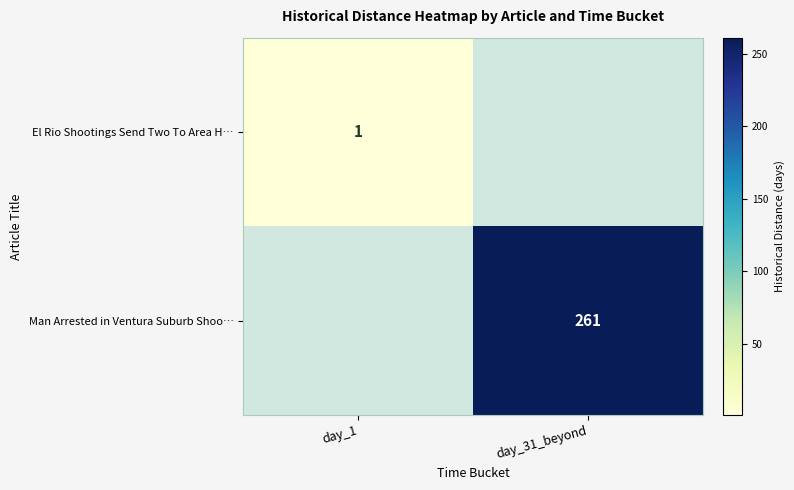

What is the smallest value displayed?

1.0